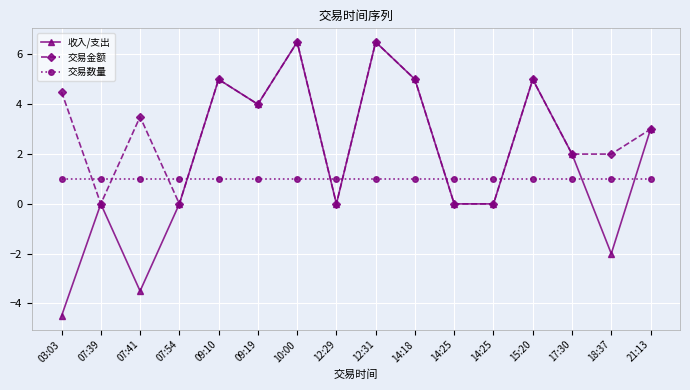

After their last crossing, which series has the higher values: 交易数量 or 收入/支出?

收入/支出